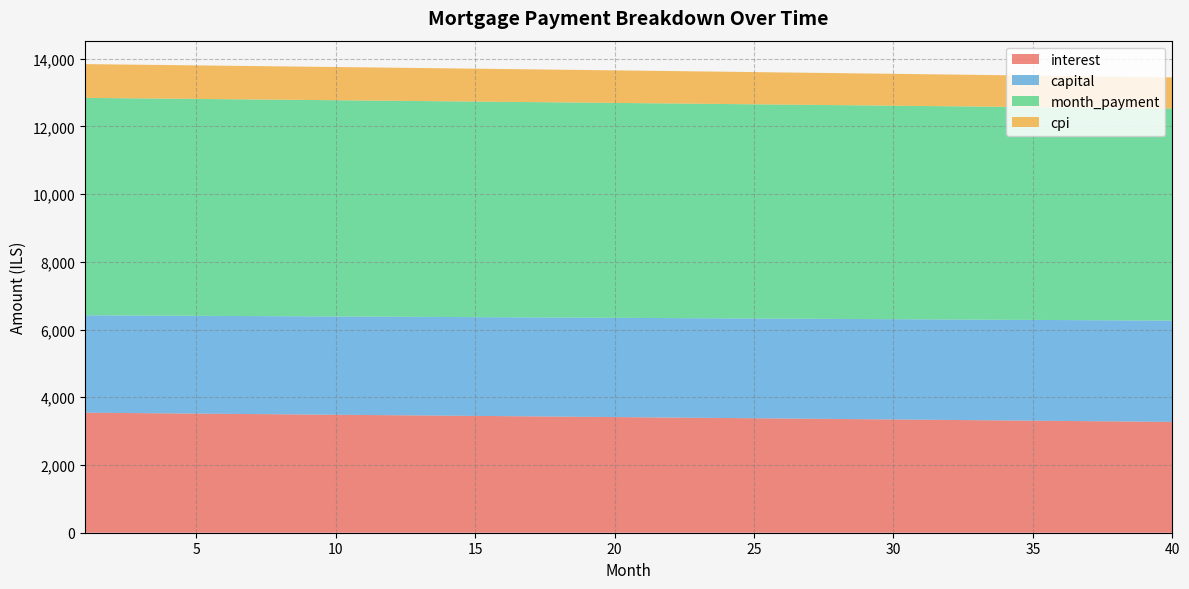

Reading left to right, list all the values displayed in this chart.

interest: 3545.2	3538.6	3531.9	3525.2	3518.5	3511.8	3505.0	3498.3	3491.5	3484.7	3477.9	3471.1	3464.3	3457.4	3450.5	3443.6	3436.7	3429.8	3422.9	3415.9	3408.9	3401.9	3394.9	3387.9	3380.8	3373.8	3366.7	3359.6	3352.5	3345.3	3338.2	3331.0	3323.8	3316.6	3309.4	3302.2	3294.9	3287.6	3280.3	3273.0
capital: 2876.4	2879.3	2882.2	2885.1	2888.0	2890.8	2893.7	2896.6	2899.5	2902.4	2905.3	2908.2	2911.1	2914.1	2917.0	2919.9	2922.8	2925.7	2928.7	2931.6	2934.5	2937.4	2940.4	2943.3	2946.3	2949.2	2952.2	2955.1	2958.1	2961.0	2964.0	2967.0	2969.9	2972.9	2975.9	2978.8	2981.8	2984.8	2987.8	2990.8
month_payment: 6421.6	6417.9	6414.1	6410.3	6406.5	6402.6	6398.8	6394.9	6391.1	6387.2	6383.2	6379.3	6375.4	6371.5	6367.5	6363.5	6359.5	6355.5	6351.5	6347.5	6343.4	6339.4	6335.3	6331.2	6327.1	6322.1	6318.9	6314.7	6310.6	6306.4	6302.2	6298.0	6293.8	6289.5	6285.3	6281.0	6276.7	6272.4	6268.1	6263.8
cpi: 998.1	996.2	994.4	992.5	990.6	988.7	986.8	984.9	982.9	981.0	979.1	977.2	975.2	973.3	971.4	969.4	967.5	965.5	963.5	961.6	959.6	957.6	955.6	953.6	951.6	949.6	947.6	945.6	943.6	941.6	939.6	937.6	935.5	933.5	931.5	929.4	927.4	925.3	923.2	921.2